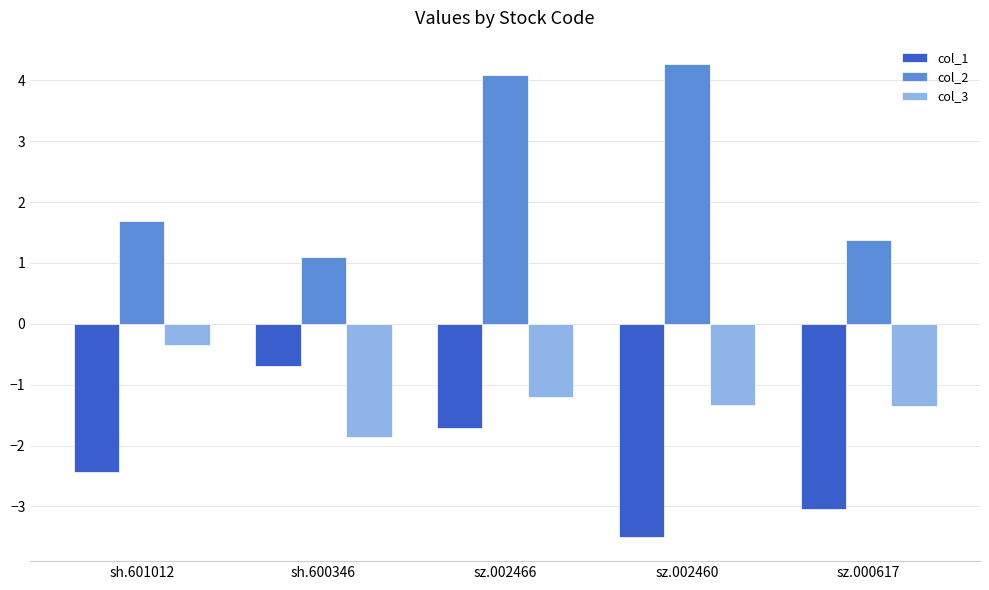

What is the label of the 3rd bar from the left?

sz.002466